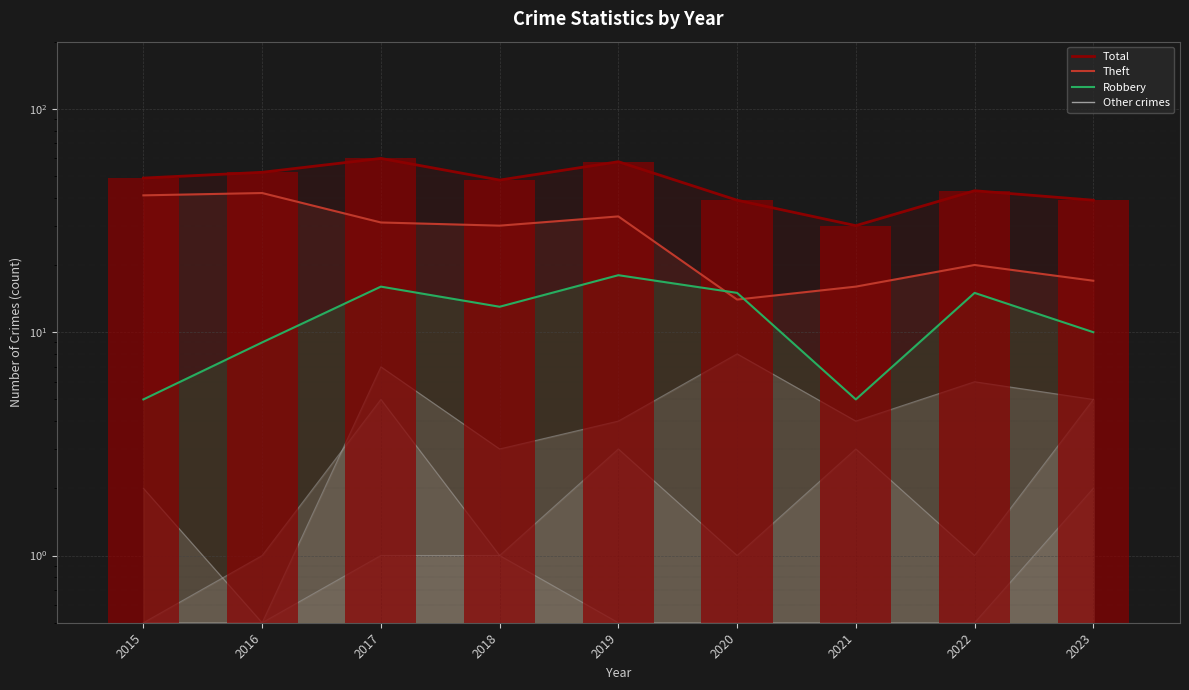

What is the sum of all Total values?

418